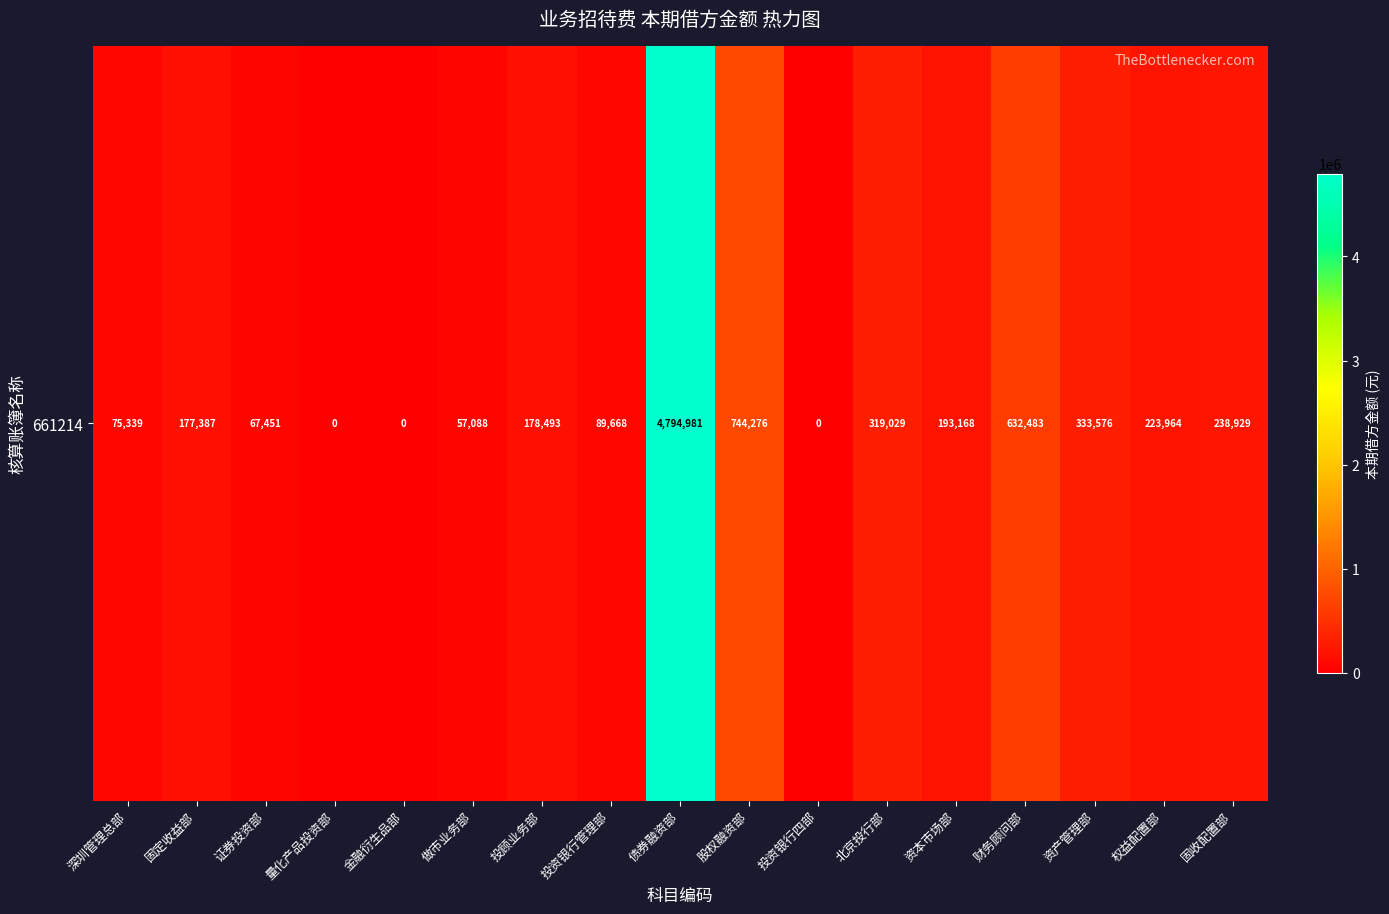

Reading left to right, extract all data points from this chart.

75339.1	177386.9	67450.8	0.0	0.0	57088.2	178492.9	89668.4	4794980.8	744275.9	0.0	319029.2	193167.5	632482.8	333576.0	223964.3	238928.9